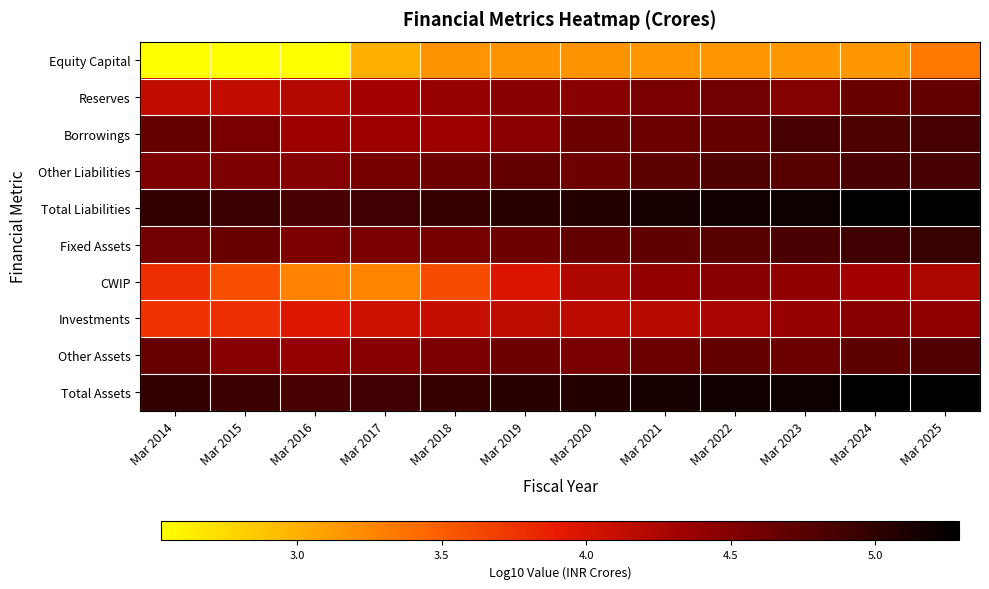

Rank the series at Mar 2022 from highest to lowest value.

Total Liabilities, Total Assets, Other Liabilities, Fixed Assets, Other Assets, Borrowings, Reserves, CWIP, Investments, Equity Capital